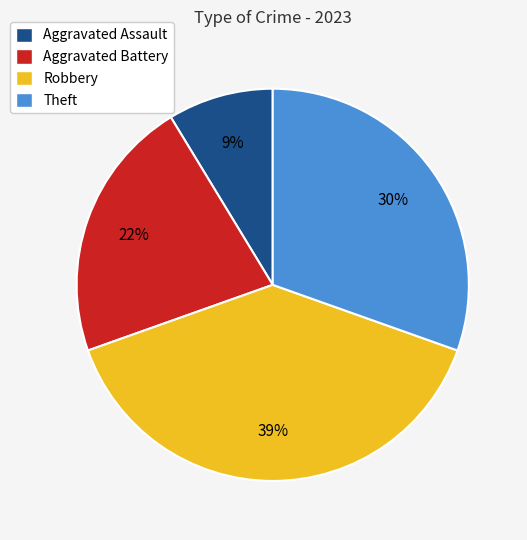

Do Aggravated Battery and Robbery together represent more than half of the pie?

Yes